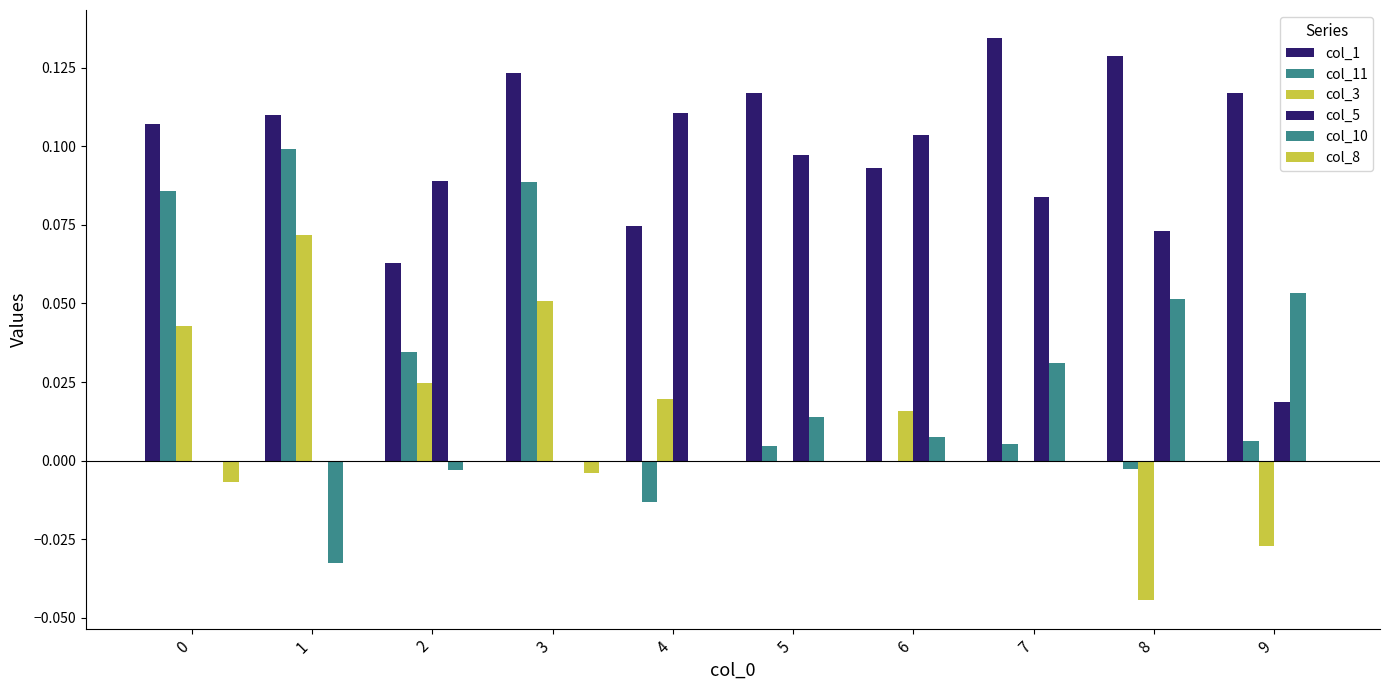

How many series are shown in this chart?

6